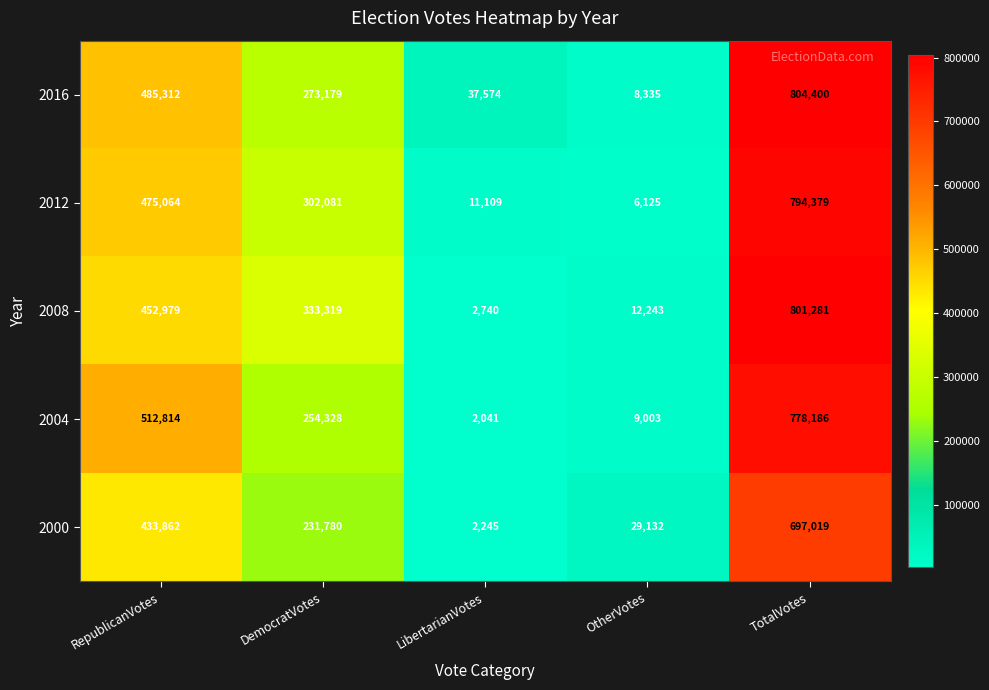

Which series has the largest range (max minus min)?

2008